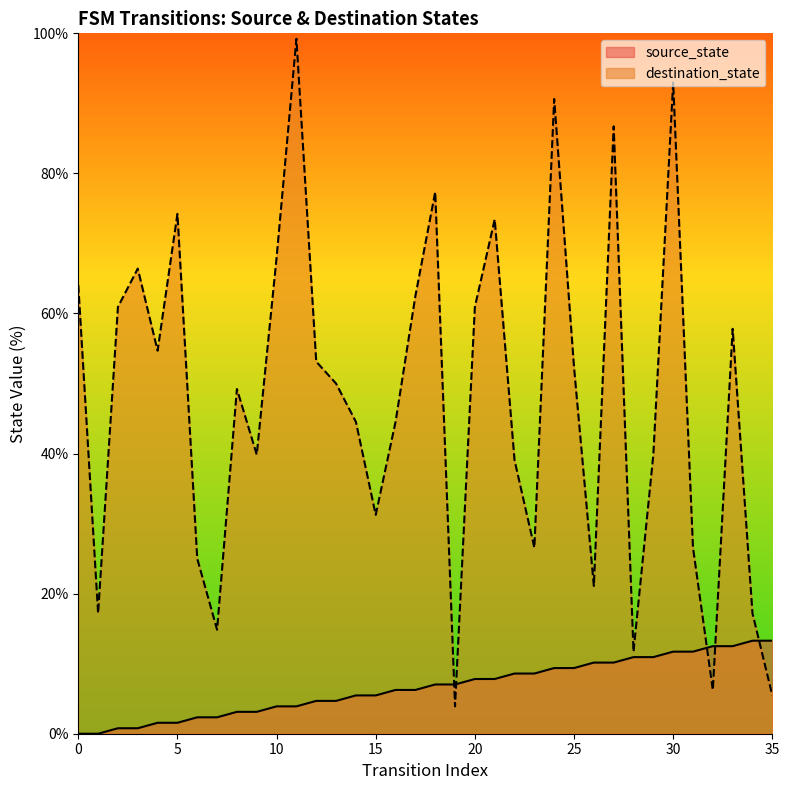

True or false: source_state and destination_state cross at least once.

True